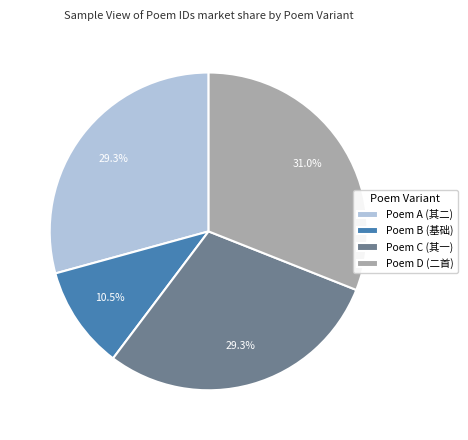

Is there a majority slice in this chart?

No